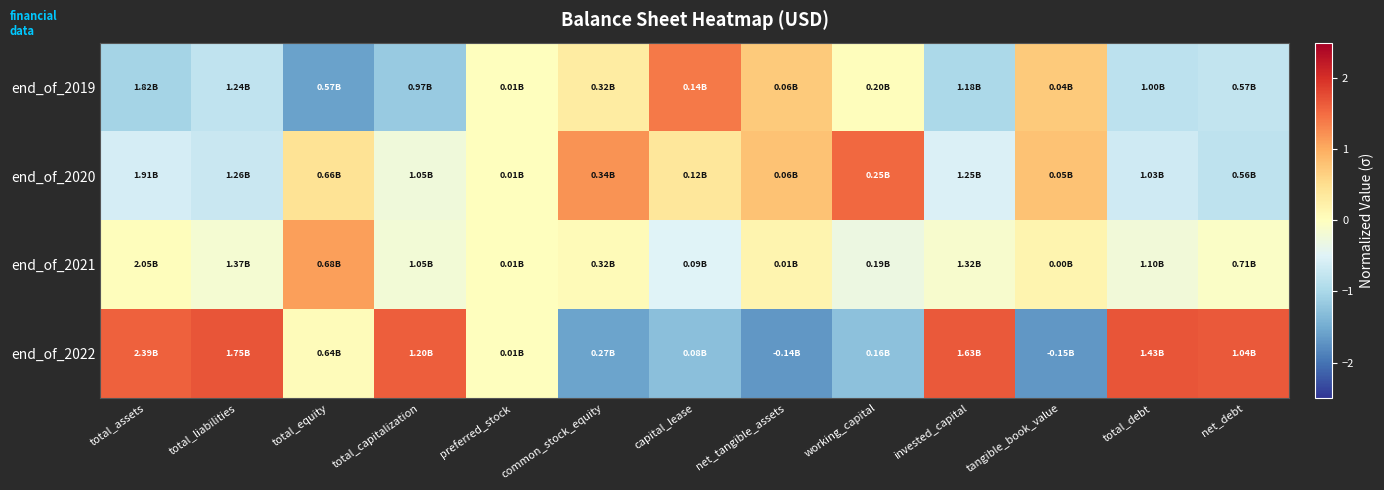

Between total_assets and capital_lease, which is larger?

capital_lease